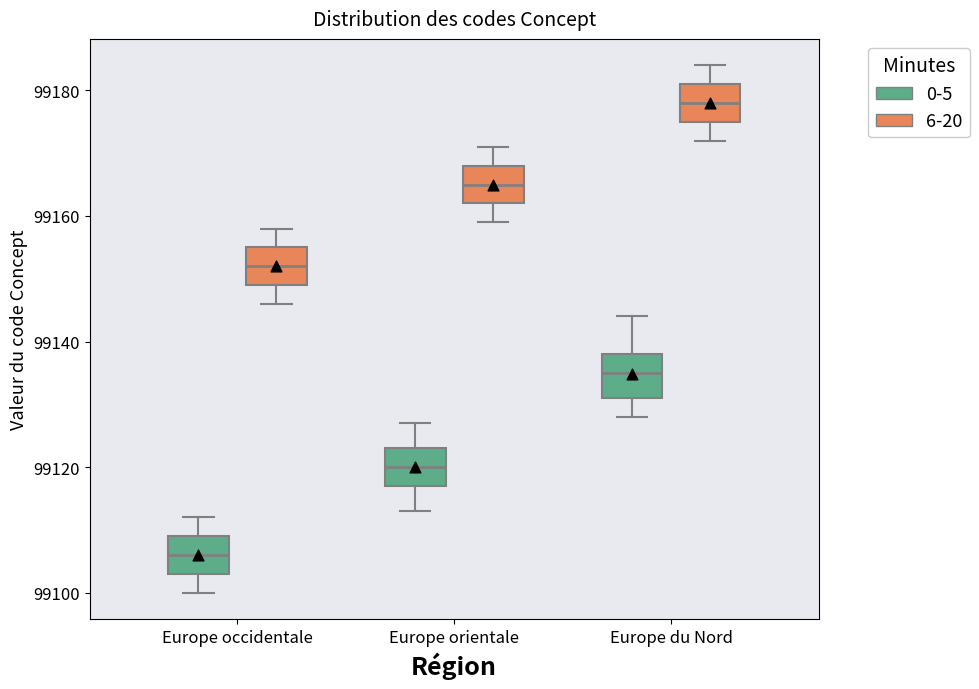

Which box's median line is the lowest?

Europe occidentale (0-5)